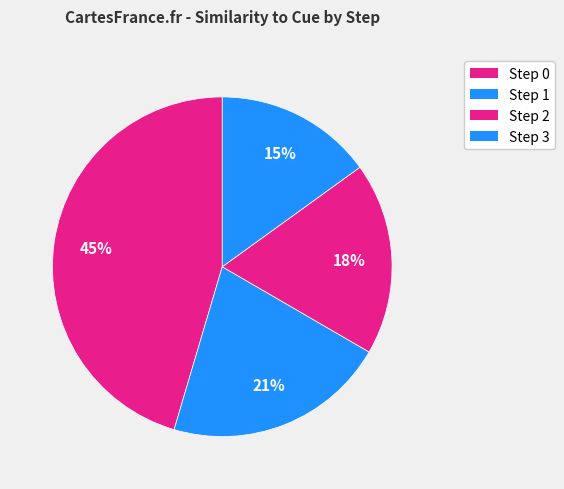

What percentage do Step 2 and Step 1 together represent?

39.5%